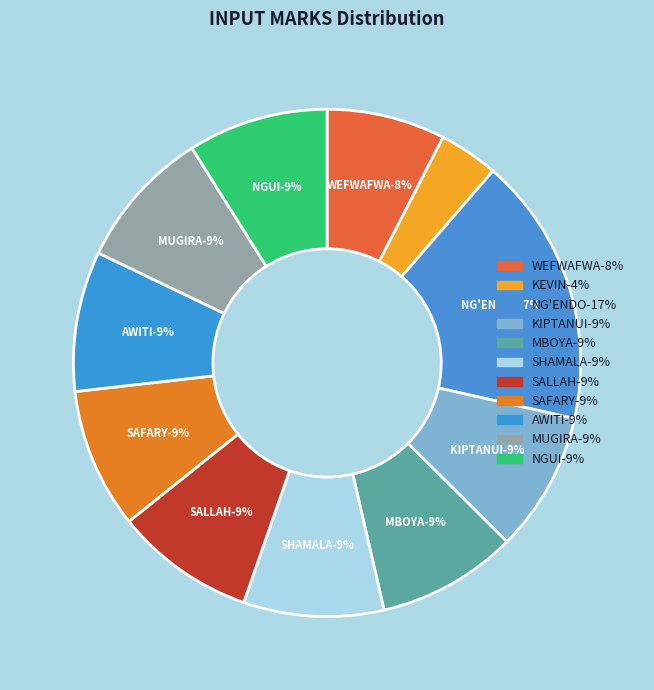

Is 8 the majority of the pie?

No